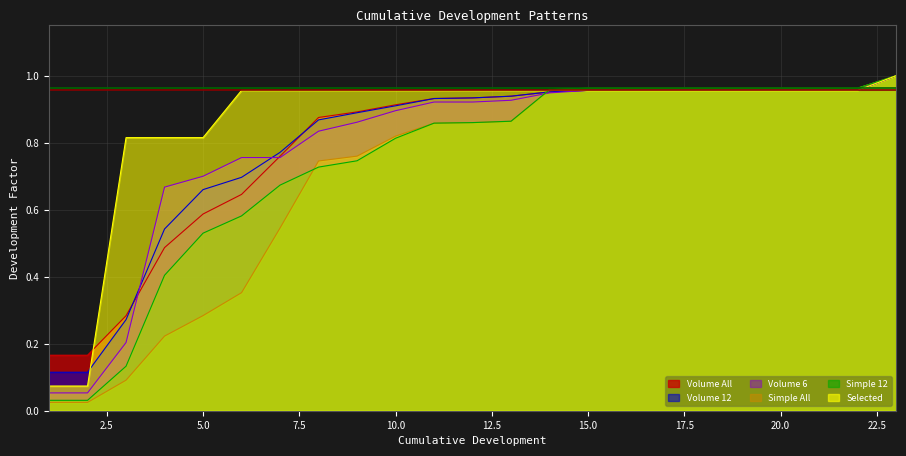

Reading left to right, list all the values displayed in this chart.

Volume All: 0.2	0.2	0.3	0.5	0.6	0.6	0.8	0.9	0.9	0.9	0.9	0.9	0.9	1.0	1.0	1.0	1.0	1.0	1.0	1.0	1.0	1.0	1.0
Volume 12: 0.1	0.1	0.3	0.5	0.7	0.7	0.8	0.9	0.9	0.9	0.9	0.9	0.9	1.0	1.0	1.0	1.0	1.0	1.0	1.0	1.0	1.0	1.0
Volume 6: 0.1	0.1	0.2	0.7	0.7	0.8	0.8	0.8	0.9	0.9	0.9	0.9	0.9	0.9	1.0	1.0	1.0	1.0	1.0	1.0	1.0	1.0	1.0
Simple All: 0.0	0.0	0.1	0.2	0.3	0.4	0.5	0.7	0.8	0.8	0.9	0.9	0.9	1.0	1.0	1.0	1.0	1.0	1.0	1.0	1.0	1.0	1.0
Simple 12: 0.0	0.0	0.1	0.4	0.5	0.6	0.7	0.7	0.7	0.8	0.9	0.9	0.9	1.0	1.0	1.0	1.0	1.0	1.0	1.0	1.0	1.0	1.0
Selected: 0.1	0.1	0.8	0.8	0.8	1.0	1.0	1.0	1.0	1.0	1.0	1.0	1.0	1.0	1.0	1.0	1.0	1.0	1.0	1.0	1.0	1.0	1.0